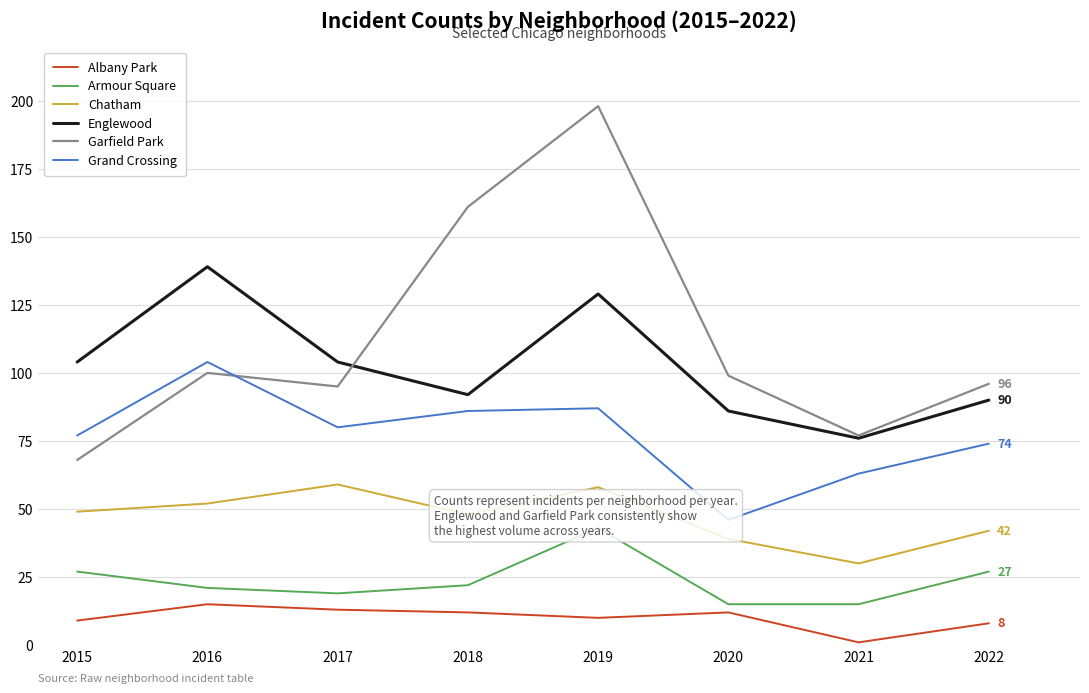

The value of Englewood at 2020 is 86. True or false?

True